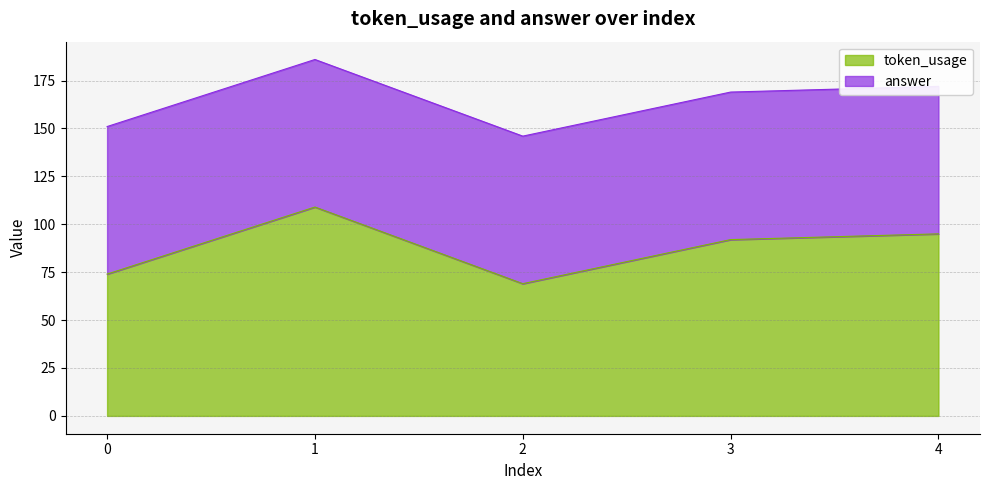

How many points are lower than both their immediate neighbors (excluding endpoints)?

1